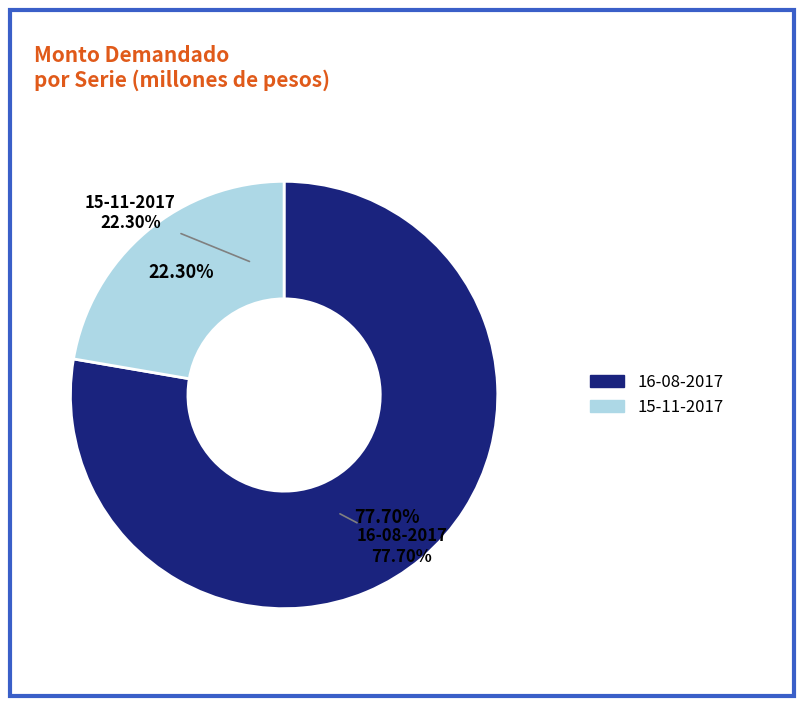

Is it true that 15-11-2017 is 15% of the pie?

False